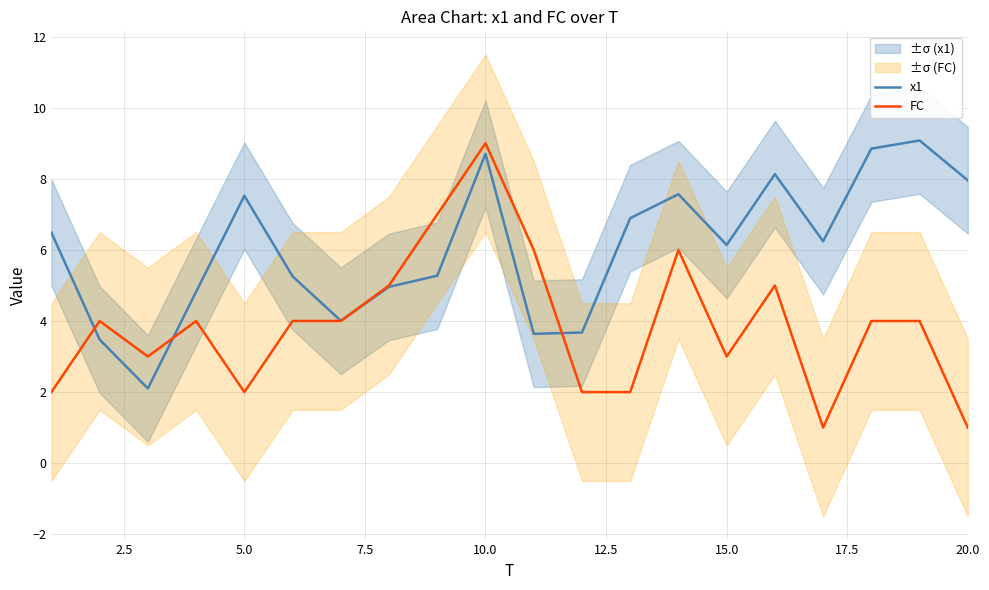

What is the difference between the maximum and minimum values in the FC series?

8.0